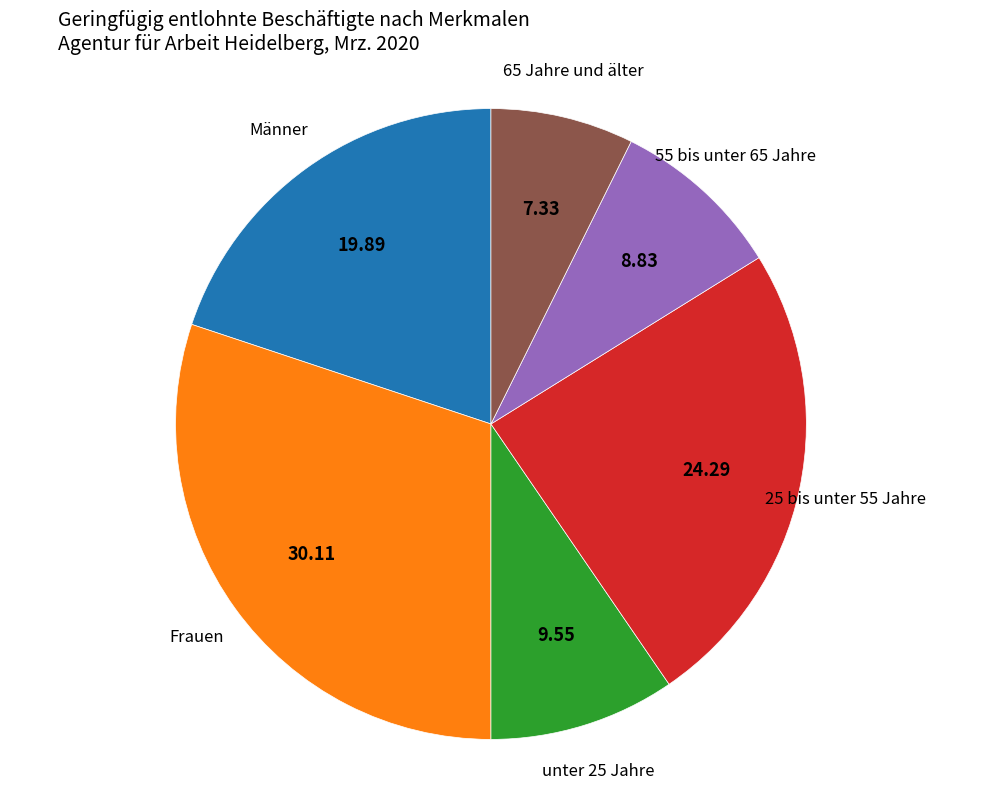

Is there a majority slice in this chart?

No